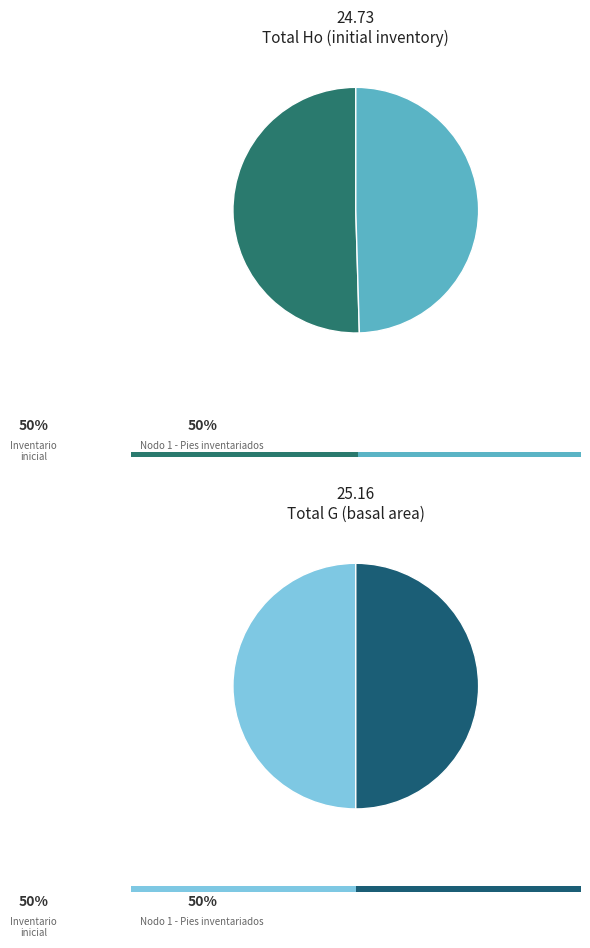

What percentage is the Inventario inicial slice, to the nearest percent?

50%